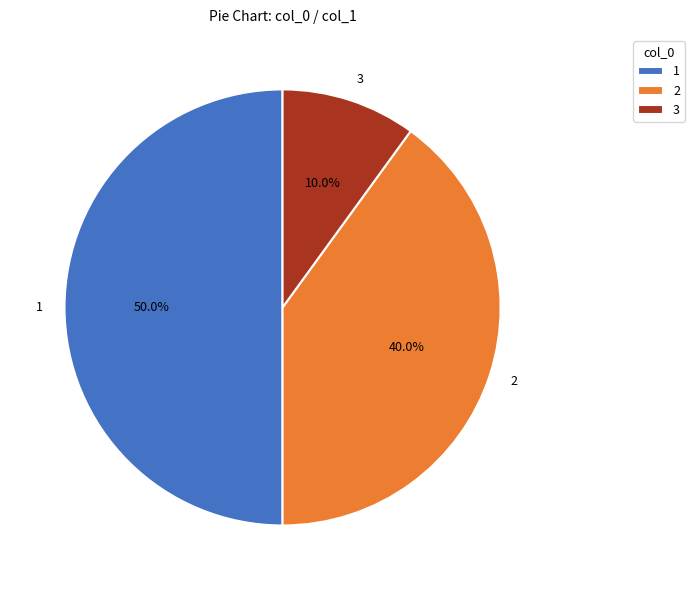

What is the total percentage of 2 and 1?

90.0%